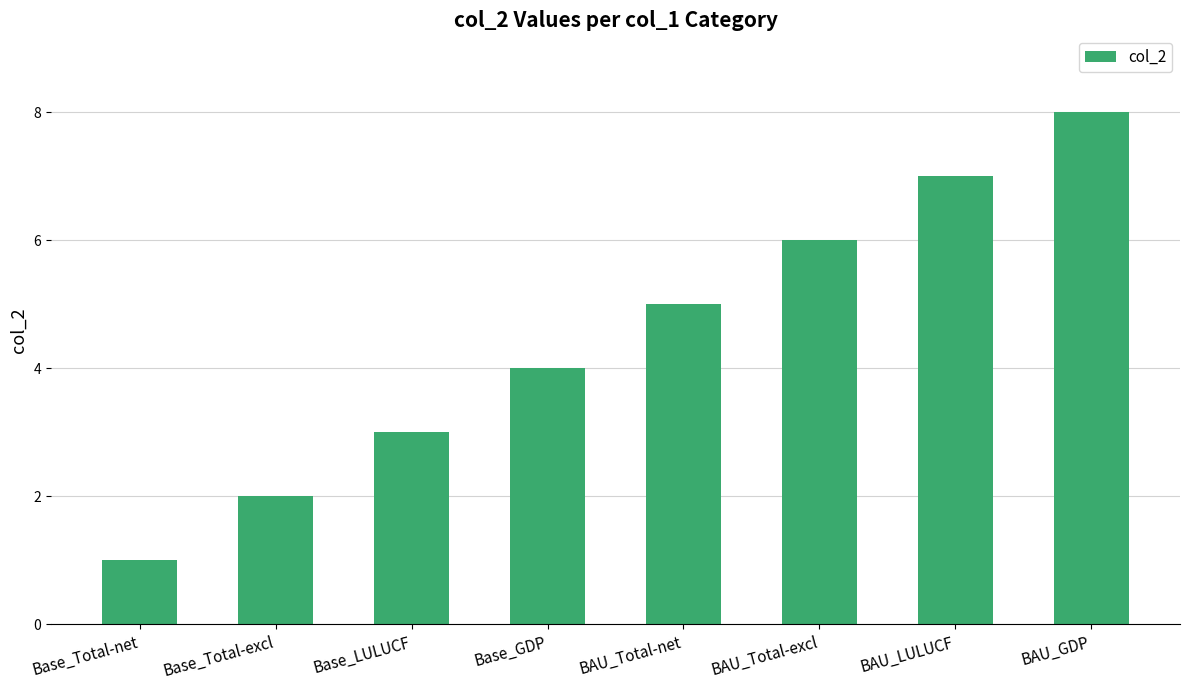

Which label corresponds to the smallest value in the chart?

Base_Total-net